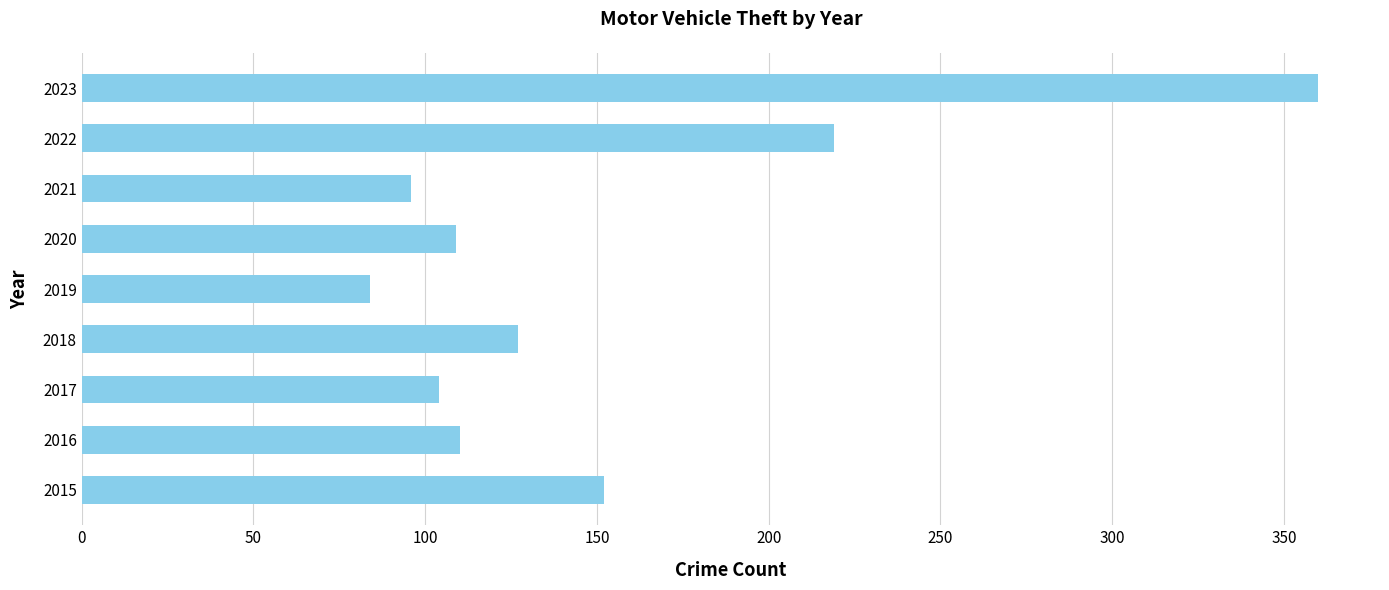

What is the sum of all values?

1361